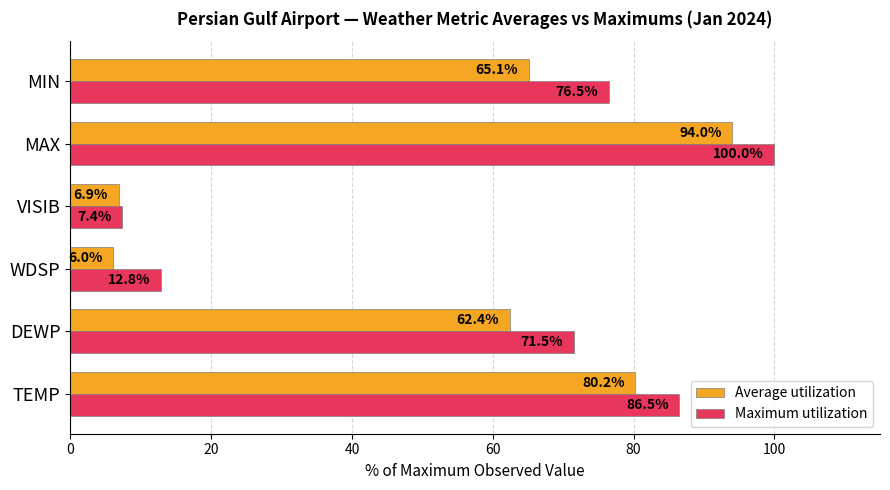

Is it true that Average utilization equals 49.1 at TEMP?

False